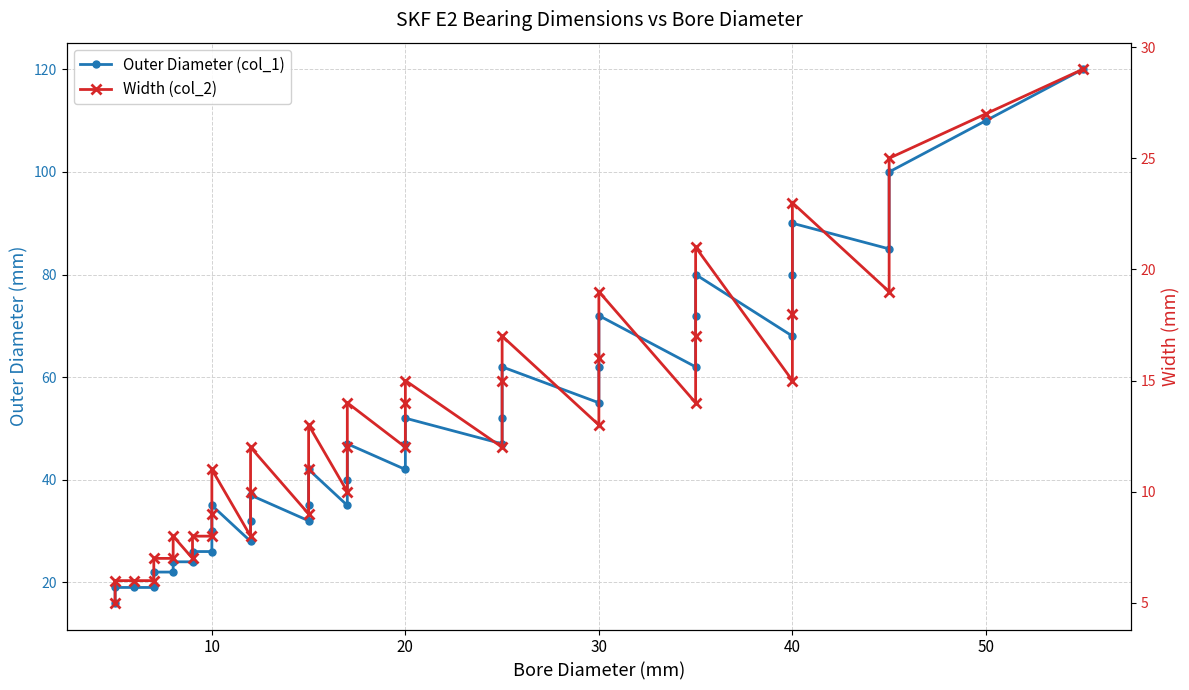

What is the maximum value for Outer Diameter (col_1)?

120